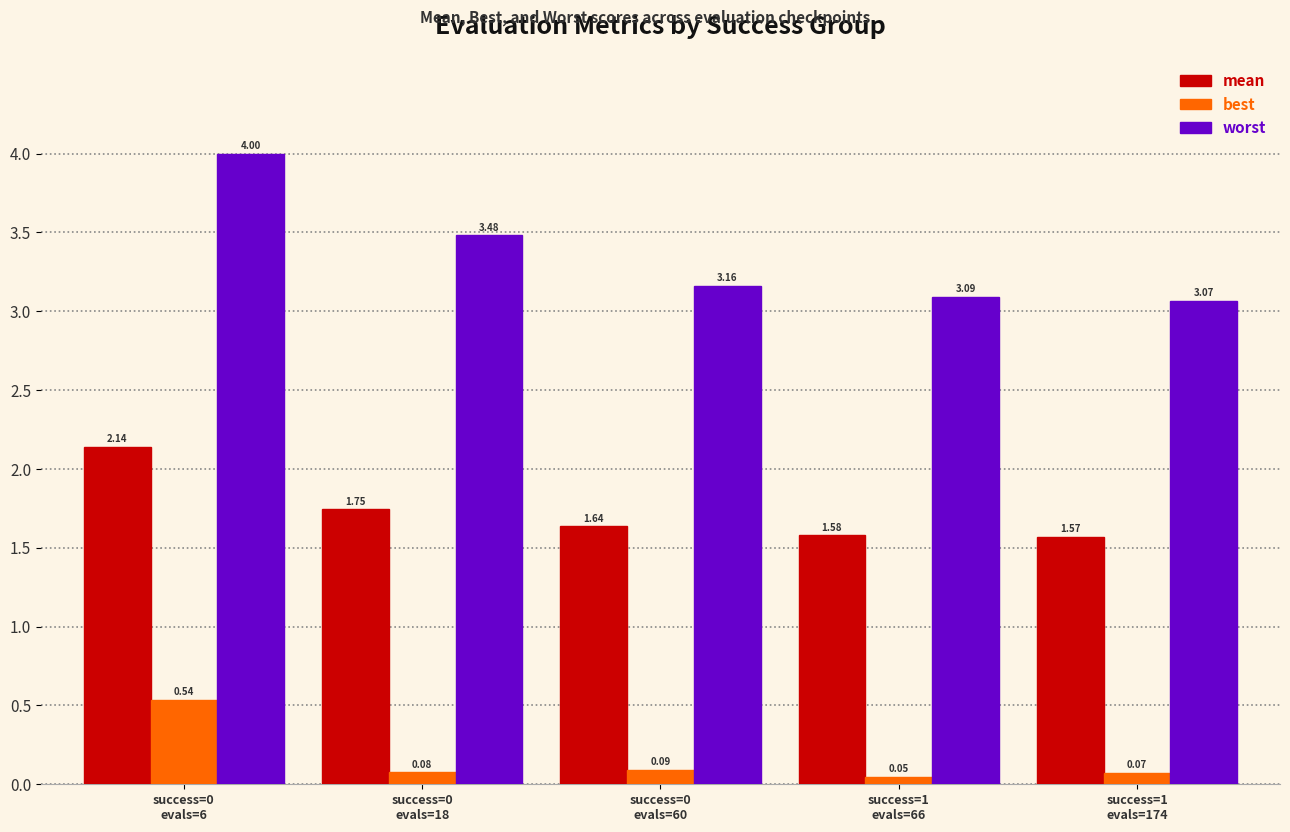

At how many categories does at least one series exceed 1?

5